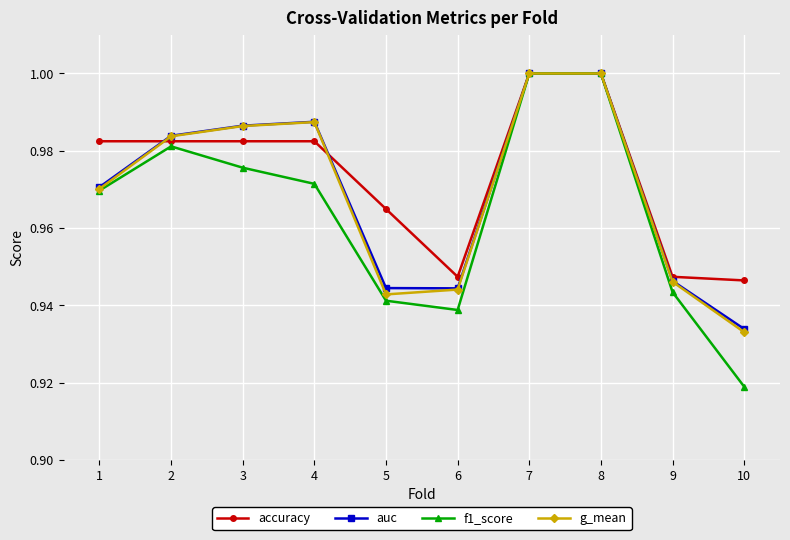

Is the value of g_mean at 9 greater than the value of auc at 7?

No